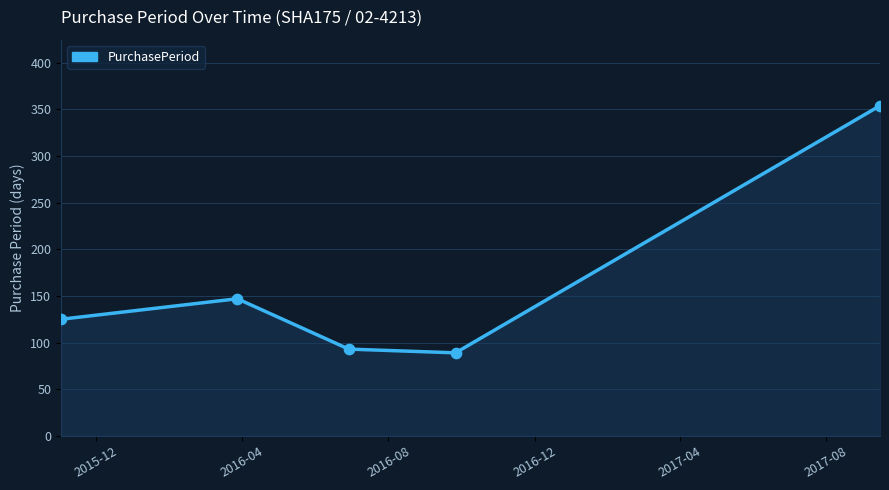

What is the maximum value shown in the chart?

354